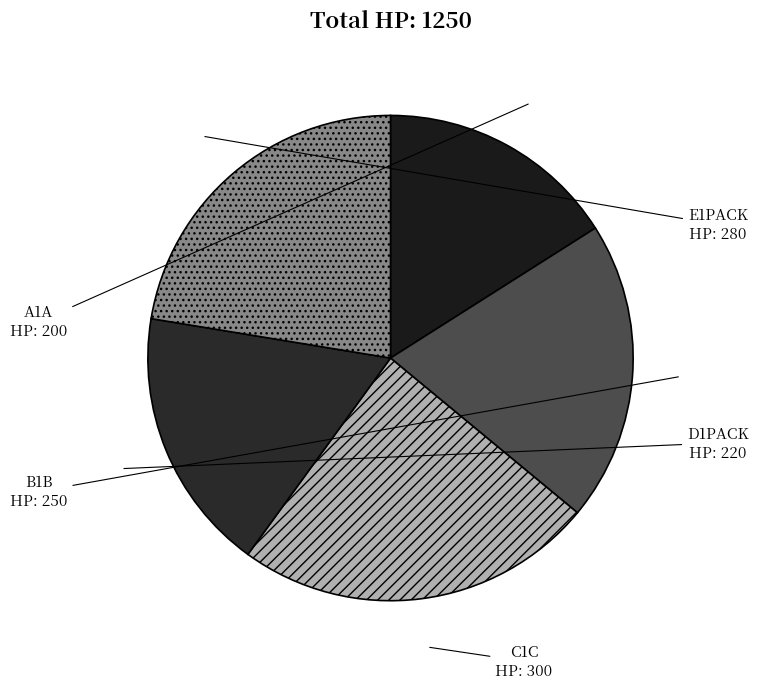

Count the number of slices in the pie.

5